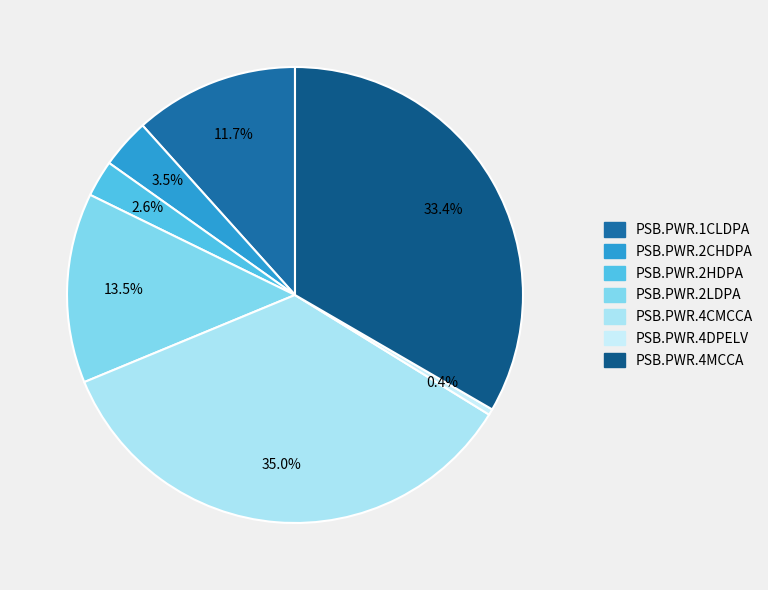

Which category has the smallest portion of the pie?

PSB.PWR.4DPELV